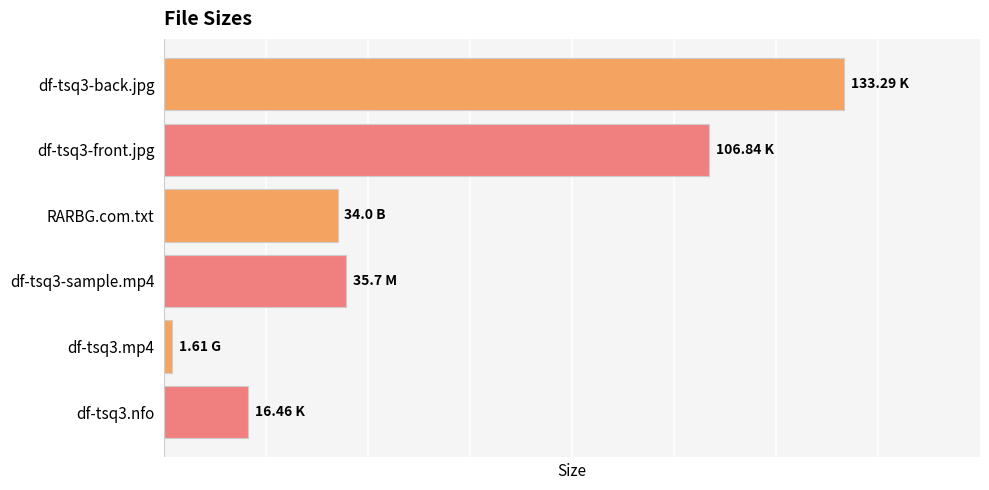

At which category does the chart reach its minimum across all series?

df-tsq3.mp4